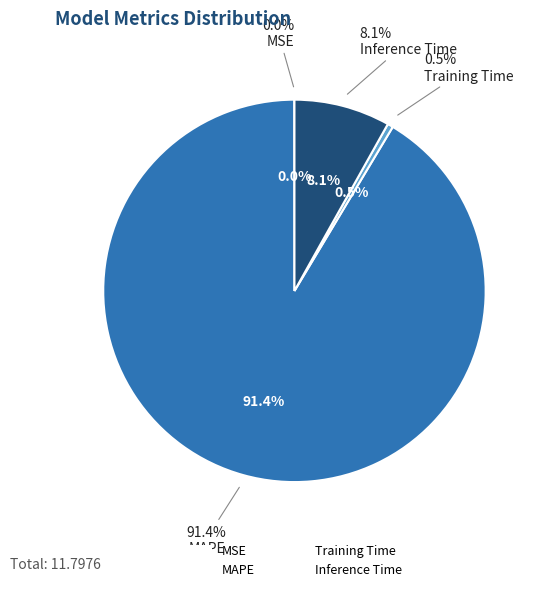

Is it true that MAPE is 85% of the pie?

False